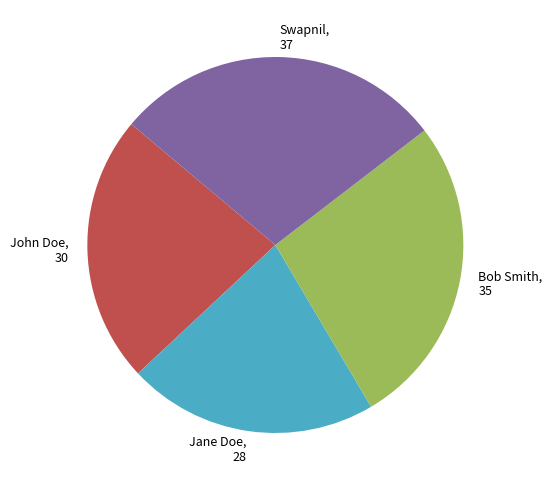

How many segments does this pie chart have?

4